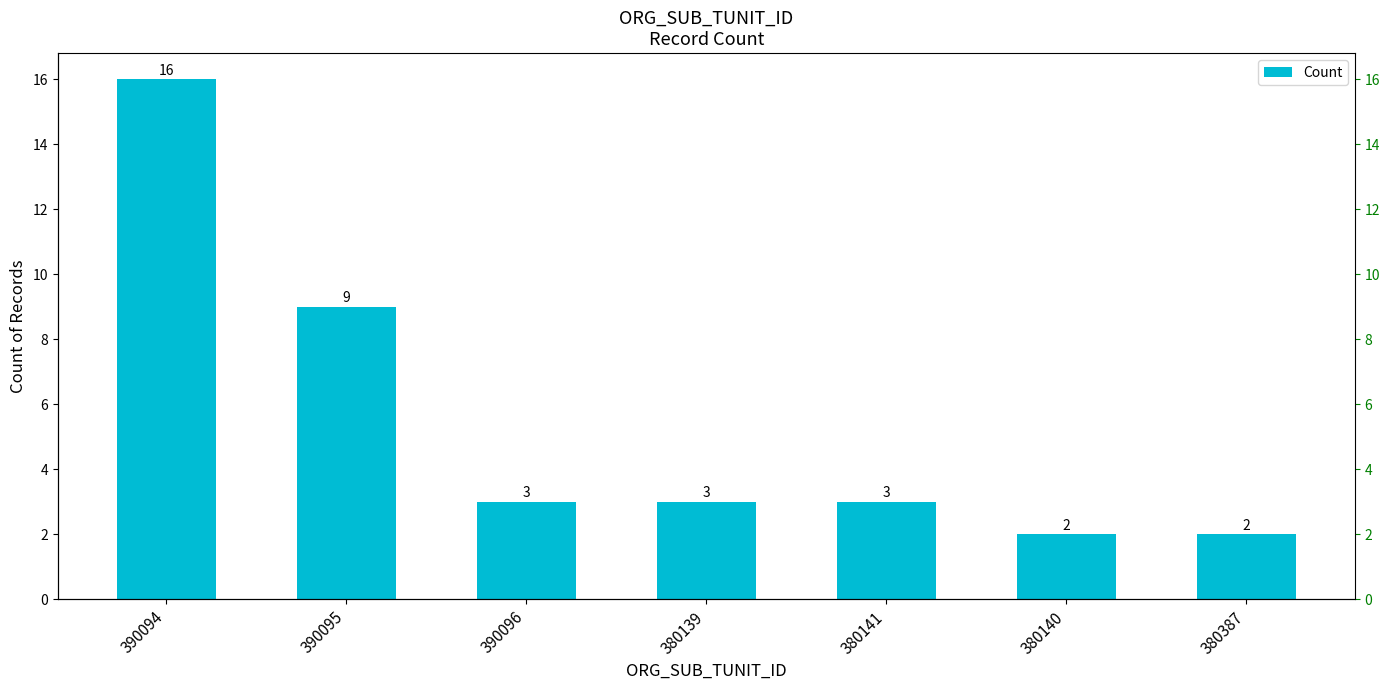

Which category has the highest value across all series?

390094